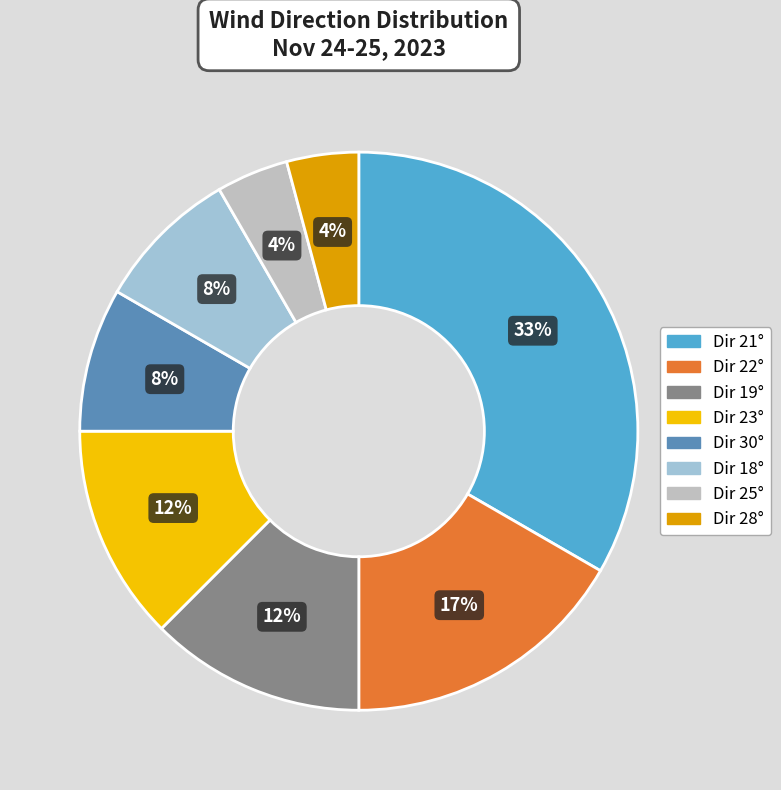

Does any single category account for the majority?

No